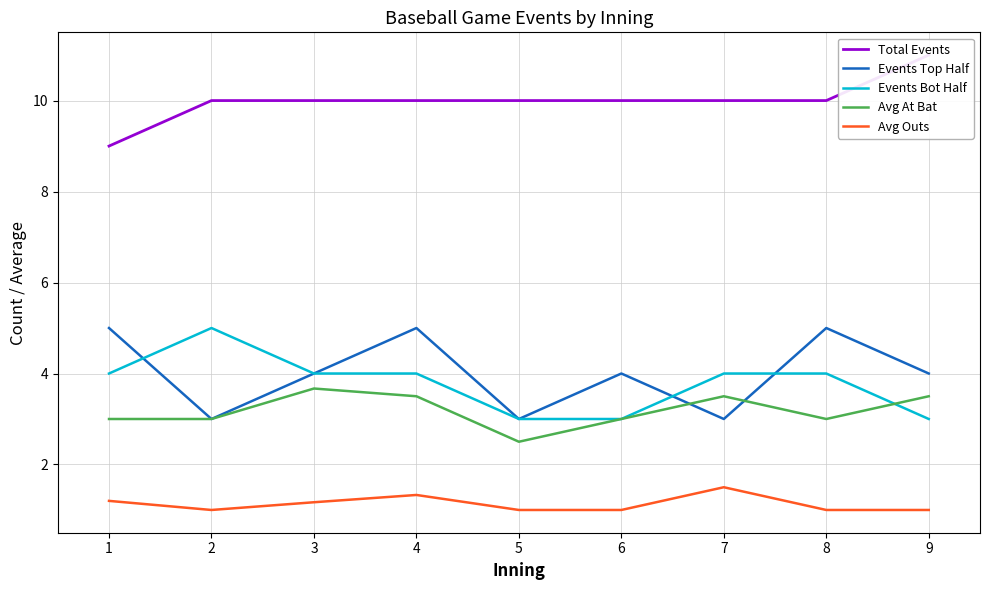

What is the average value of the Events Bot Half series?

3.8